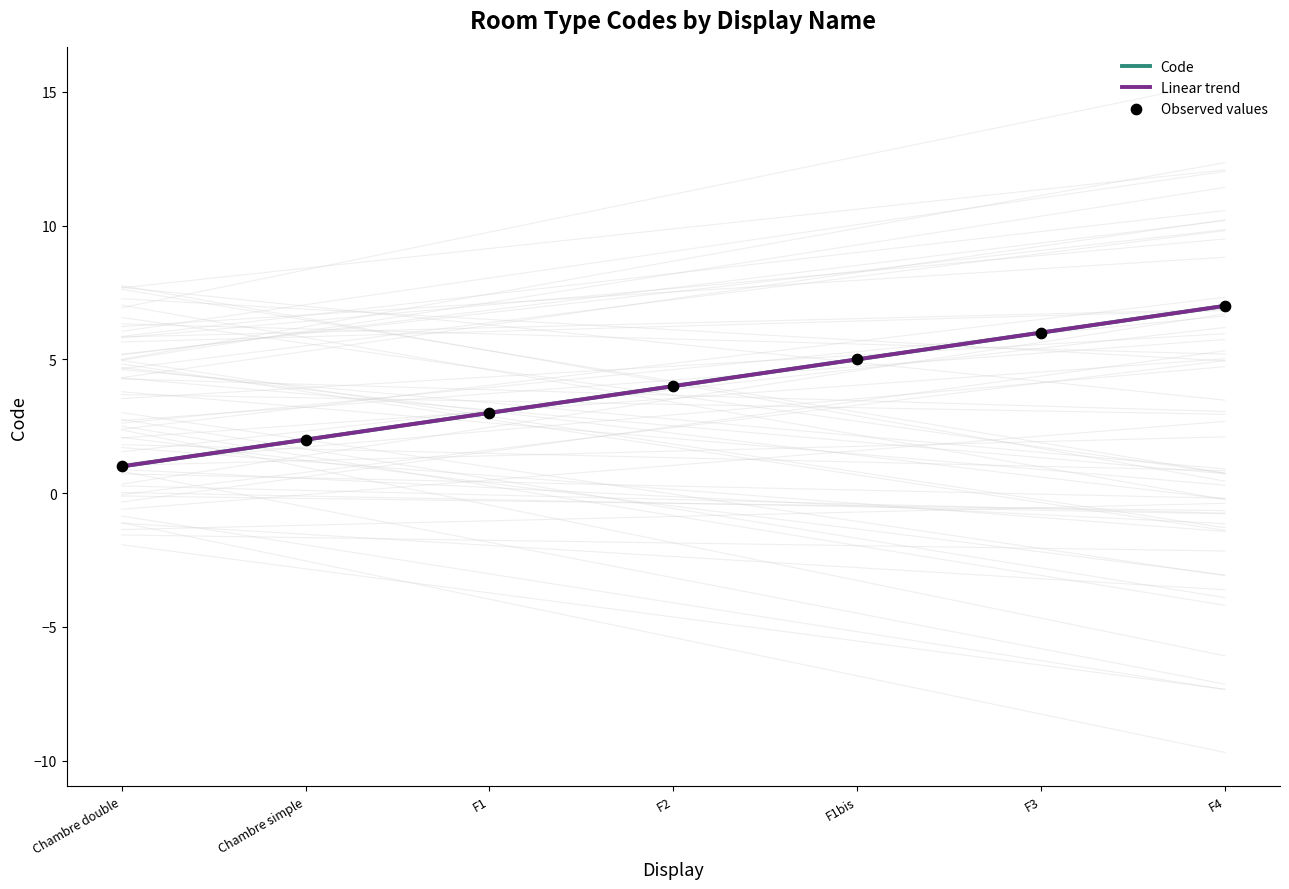

Which series contains the highest Y value?

Code